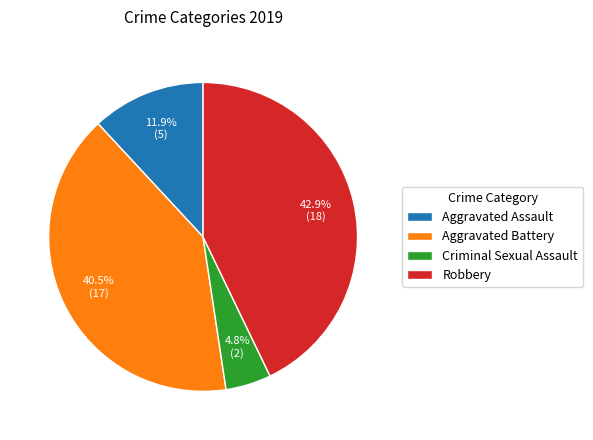

What is the smallest slice in the pie chart?

Criminal Sexual Assault